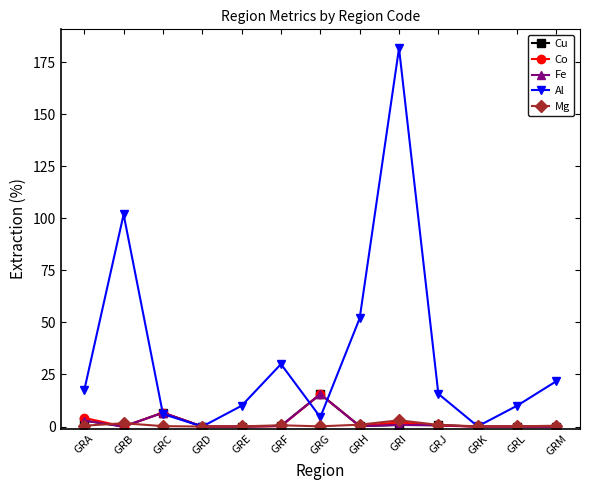

Where is the first local minimum for Cu?

GRB